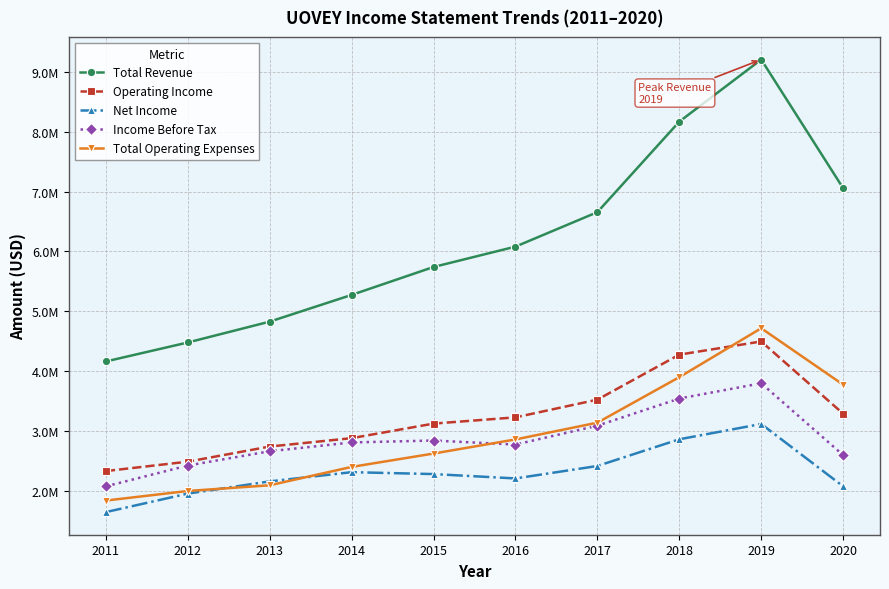

True or false: Income Before Tax and Total Revenue cross at least once.

False